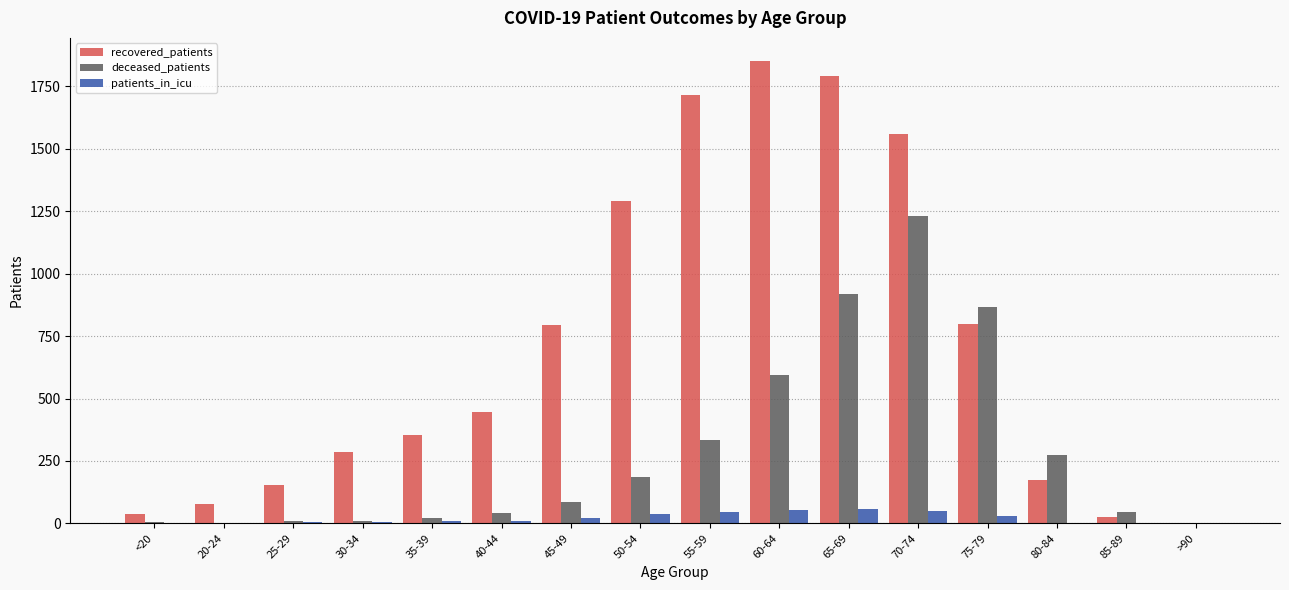

What is the sum of all patients_in_icu values?

334